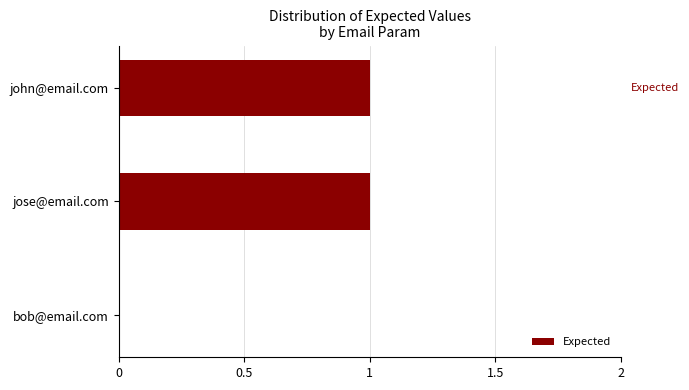

Which has a higher value, bob@email.com or jose@email.com?

jose@email.com